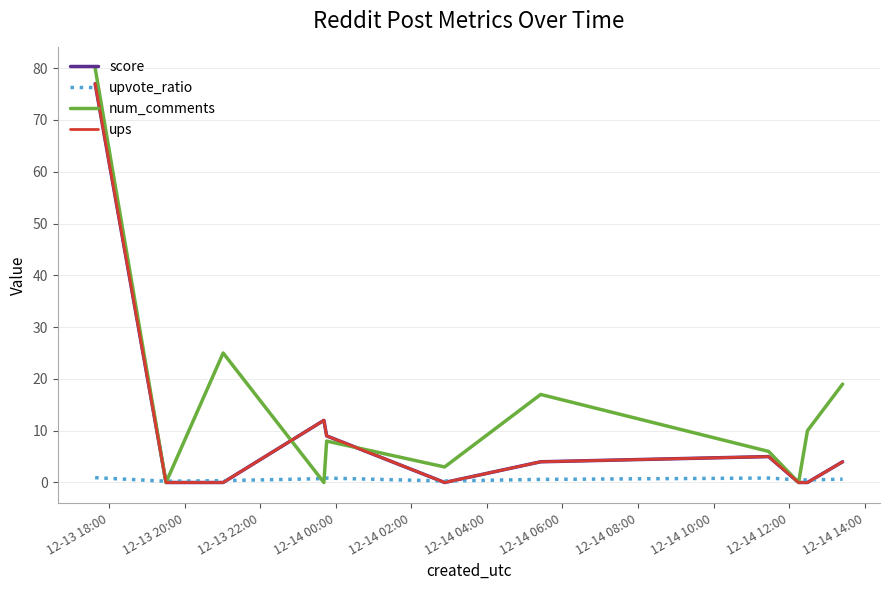

Reading left to right, list all the values displayed in this chart.

score: 77.0	0.0	0.0	12.0	9.0	0.0	4.0	5.0	0.0	0.0	4.0
upvote_ratio: 0.9	0.2	0.4	0.8	0.8	0.3	0.6	0.9	0.5	0.5	0.6
num_comments: 80.0	0.0	25.0	0.0	8.0	3.0	17.0	6.0	0.0	10.0	19.0
ups: 77.0	0.0	0.0	12.0	9.0	0.0	4.0	5.0	0.0	0.0	4.0